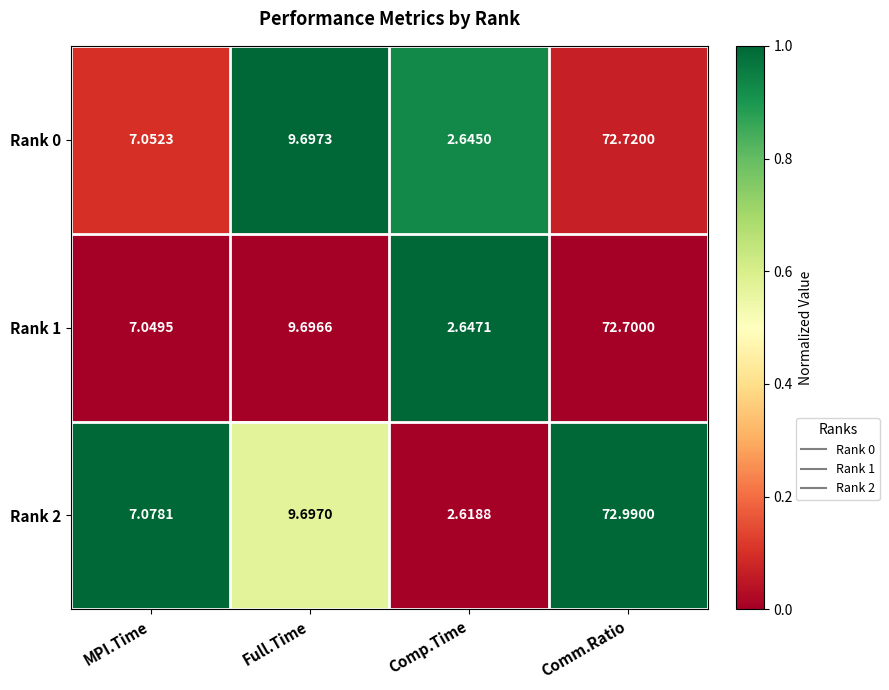

At which category does the chart reach its minimum across all series?

Comp.Time